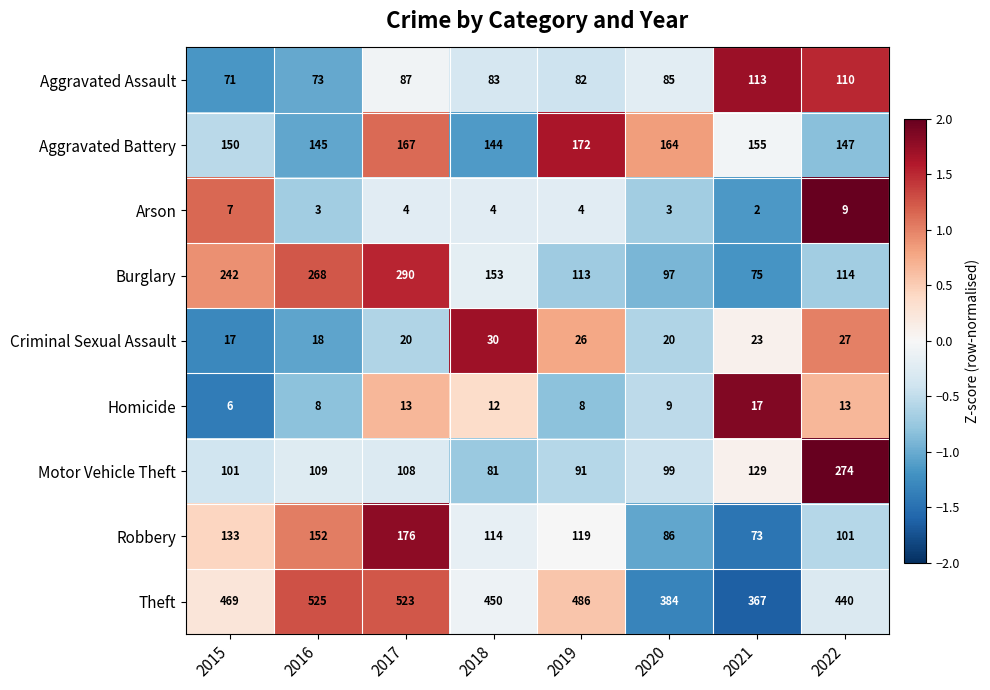

The value of Burglary at 2015 is 242. True or false?

True